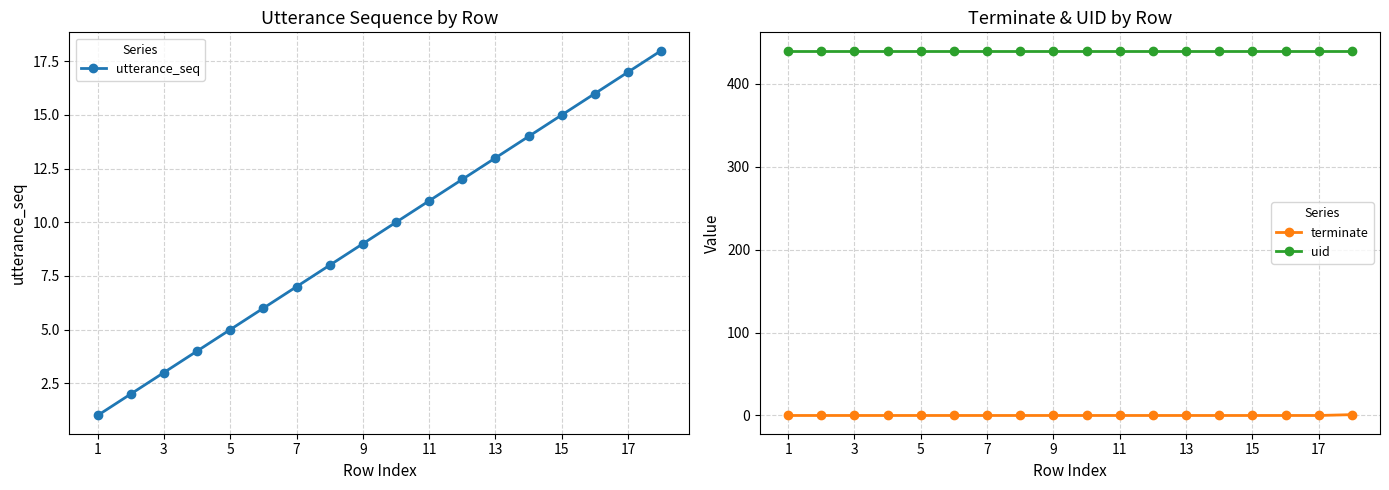

Read the uid value at 17.

440